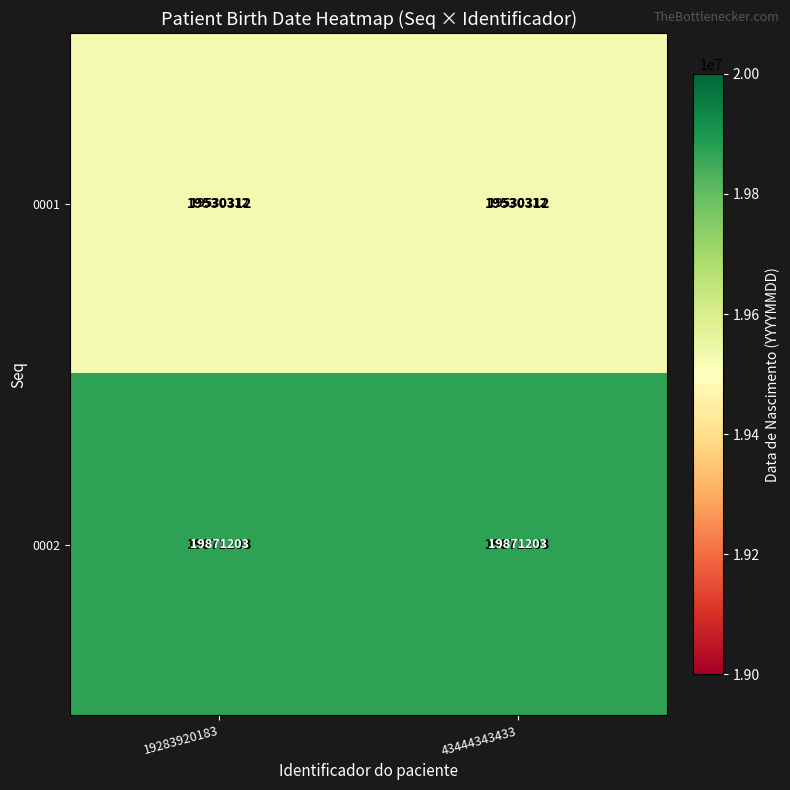

What is the maximum value shown in the chart?

19871203